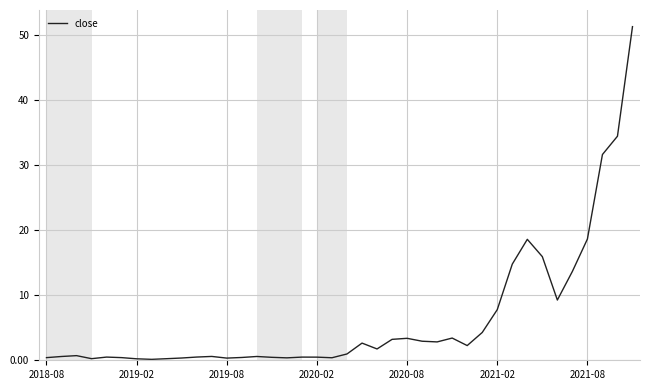

What is the minimum value shown in the chart?

0.1